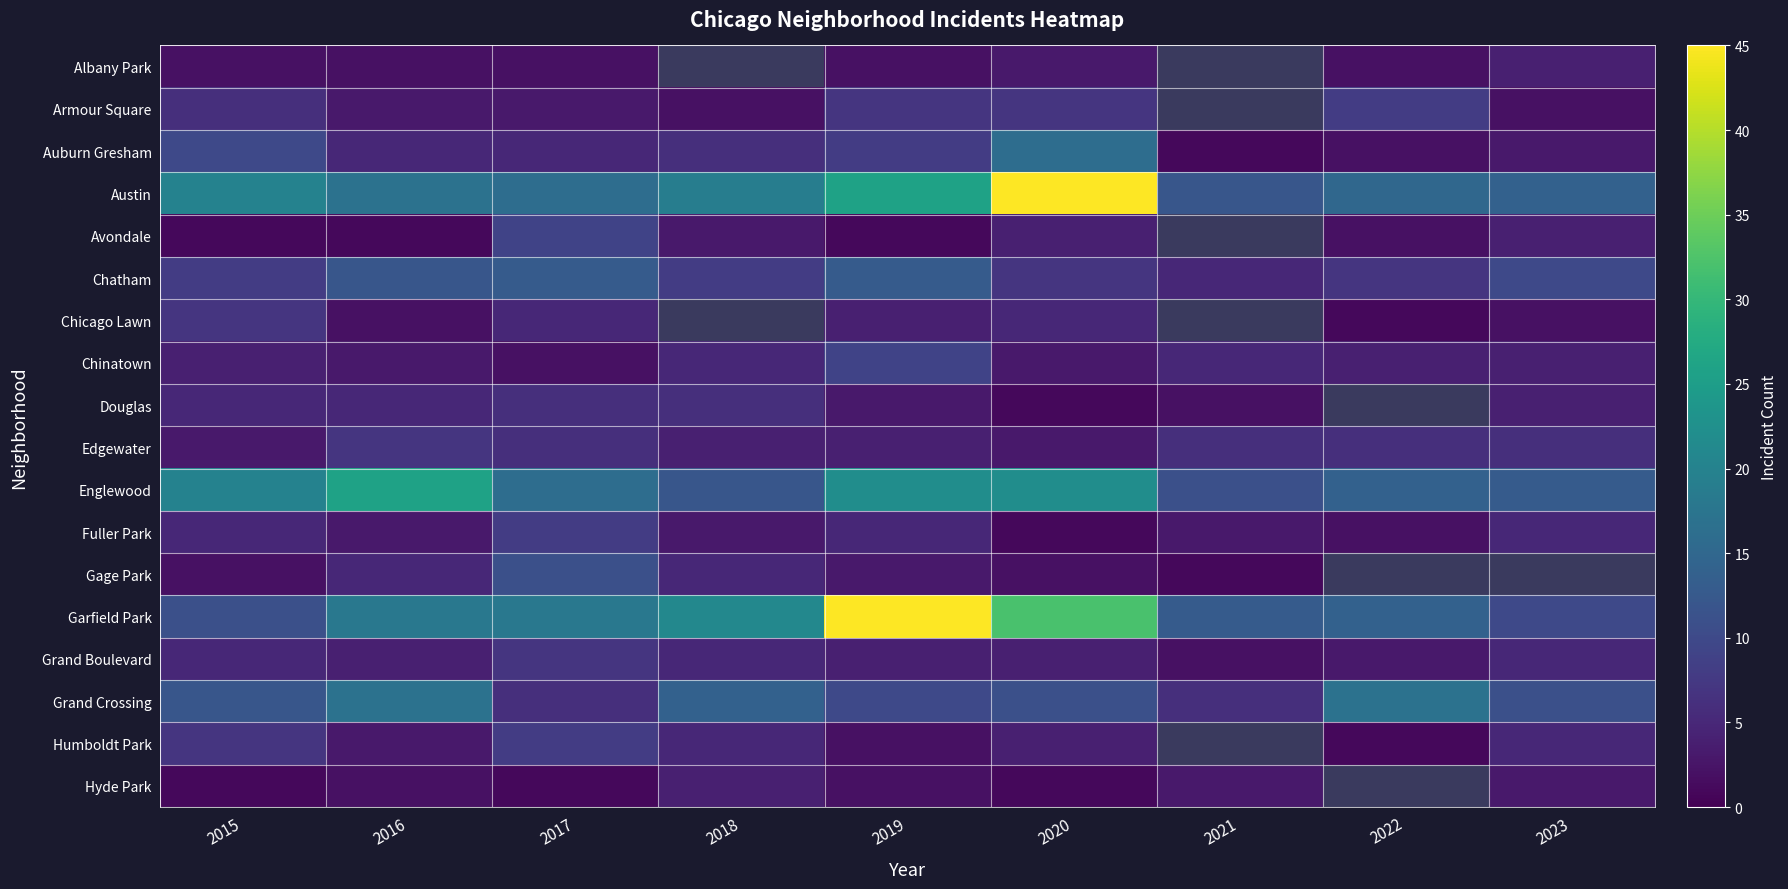

What is the difference between the Garfield Park values at 2019 and 2018?

24.0